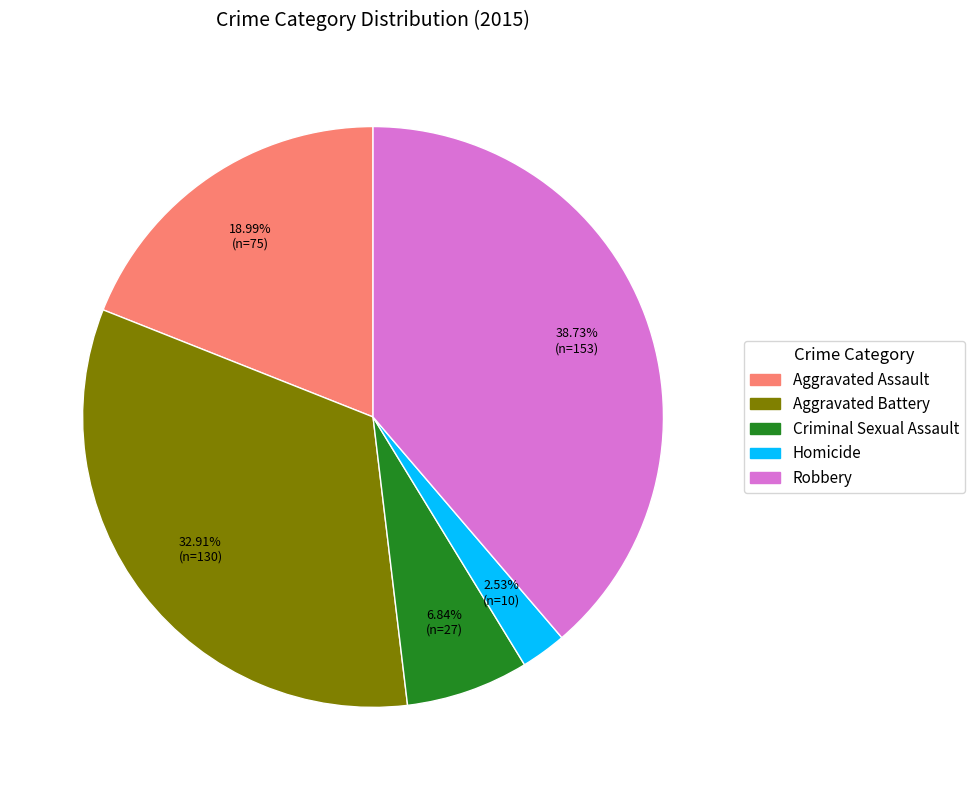

To the nearest percent, what percentage of the pie is Criminal Sexual Assault?

7%